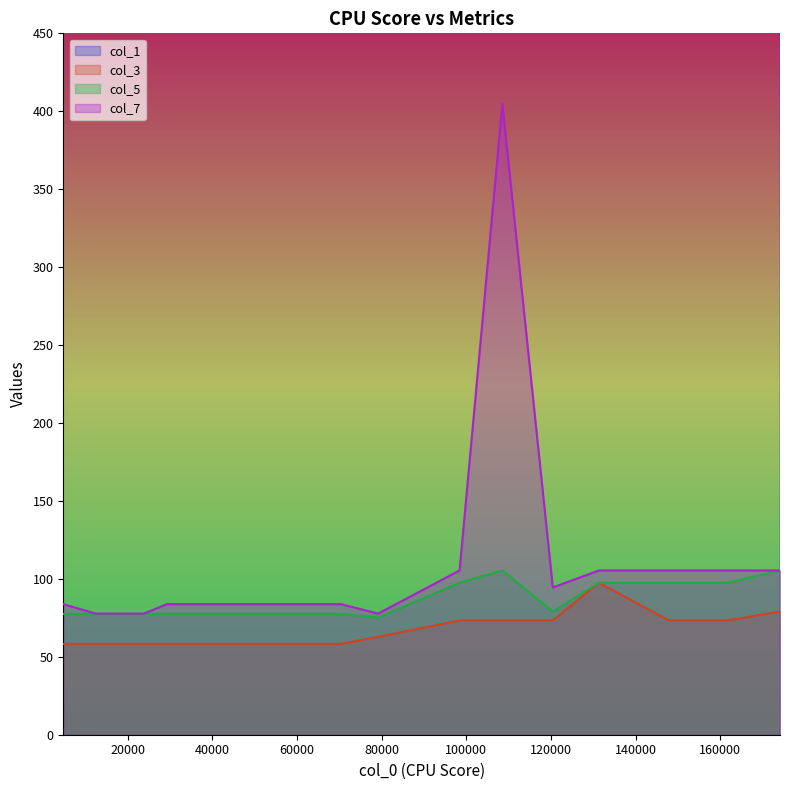

What is the approximate value of col_3 at 174095?

79.0